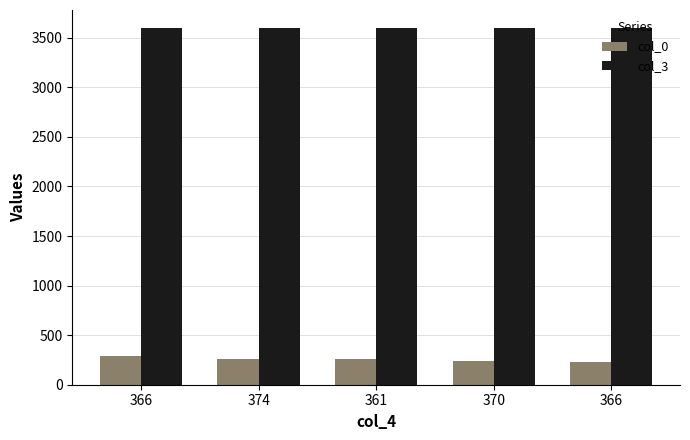

Read the col_0 value at 366.

230.0